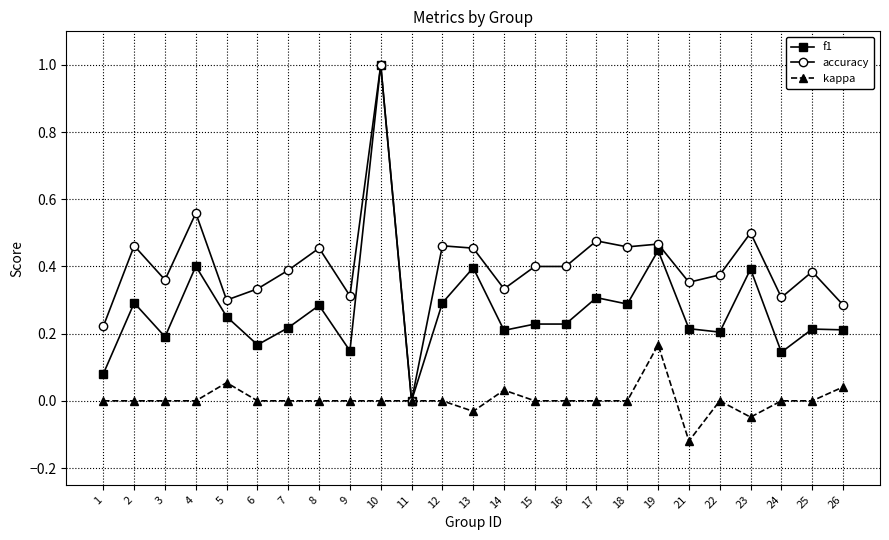

Is the value of f1 at 12 greater than the value of accuracy at 17?

No